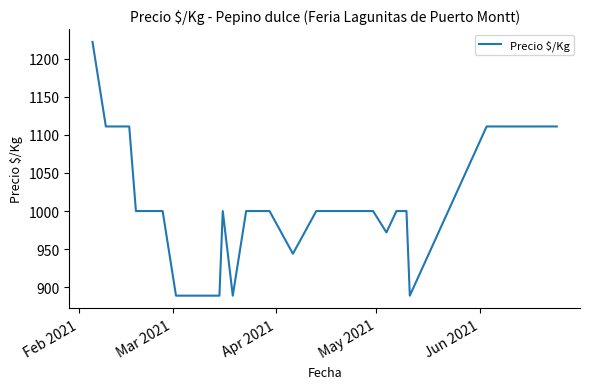

How many lines are shown in the chart?

1